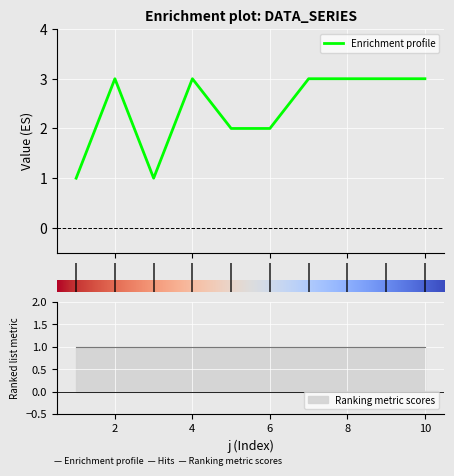

Is it true that the value at 3 is 2?

False